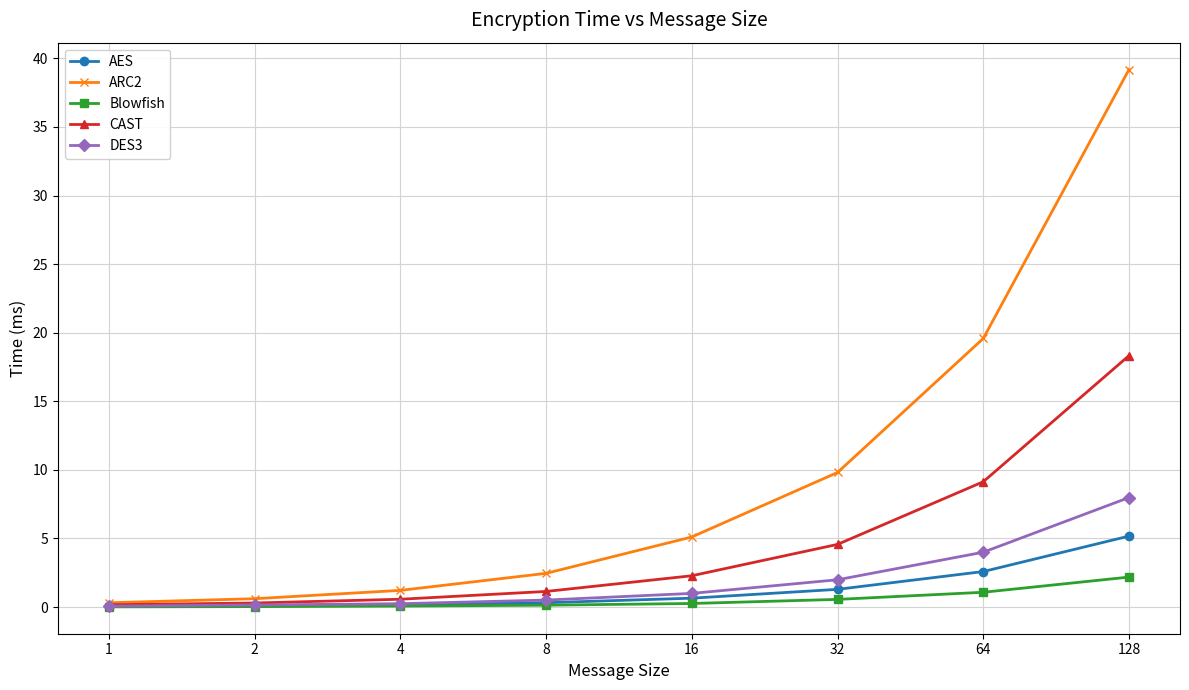

What are all the series names shown in the legend?

AES, ARC2, Blowfish, CAST, DES3